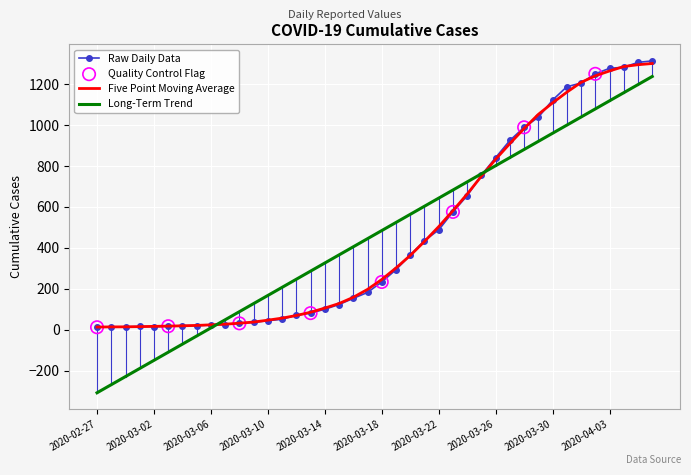

Which series has the largest range (max minus min)?

Long-Term Trend